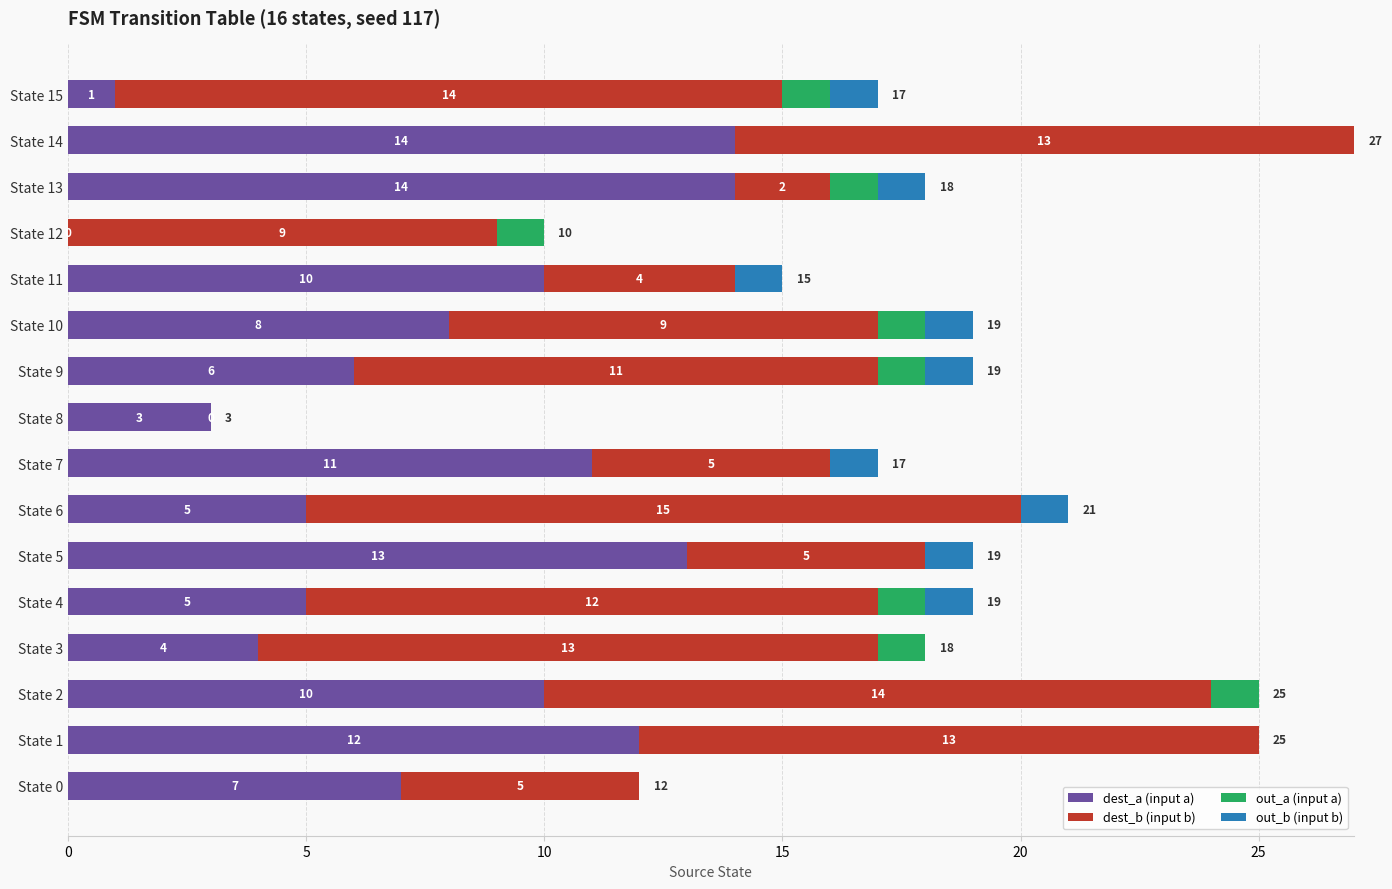

What is the sum of the dest_a (input a) values at State 5 and State 6?

18